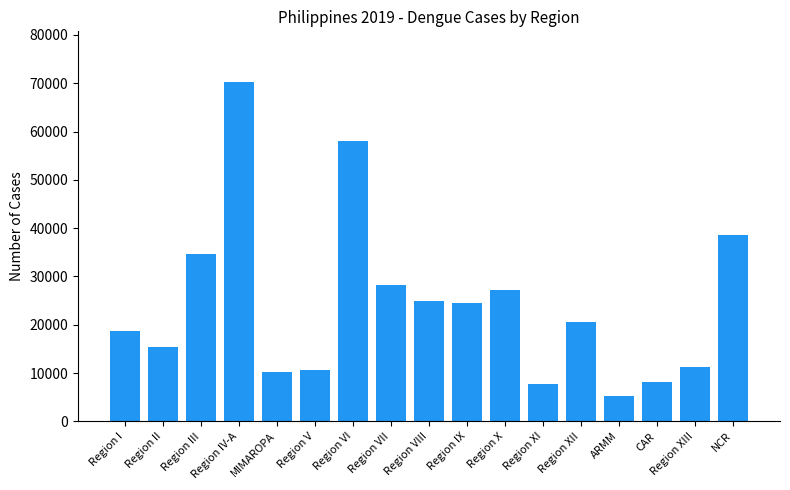

What is the change in value from Region I to Region II?

-3431